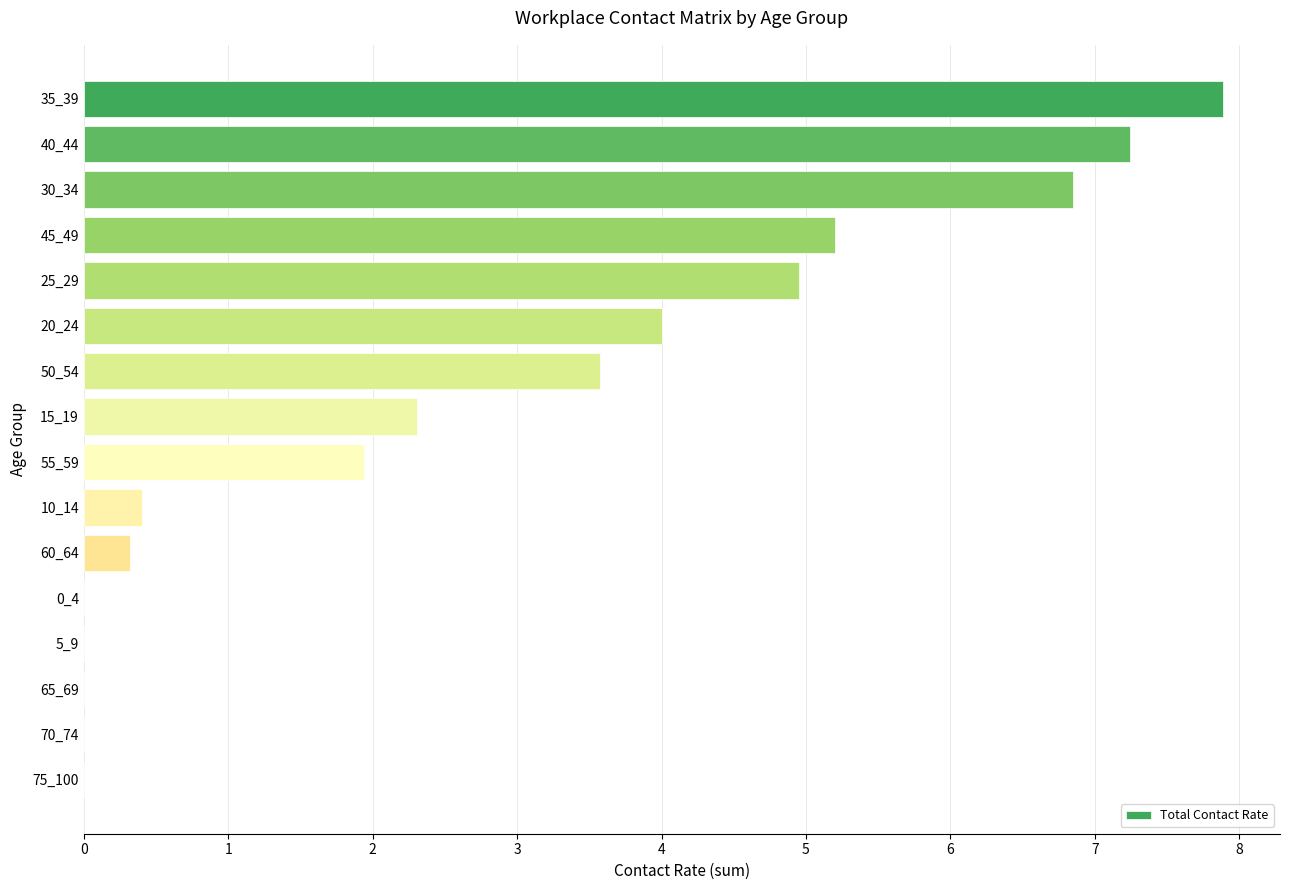

How many categories are shown in the chart?

16